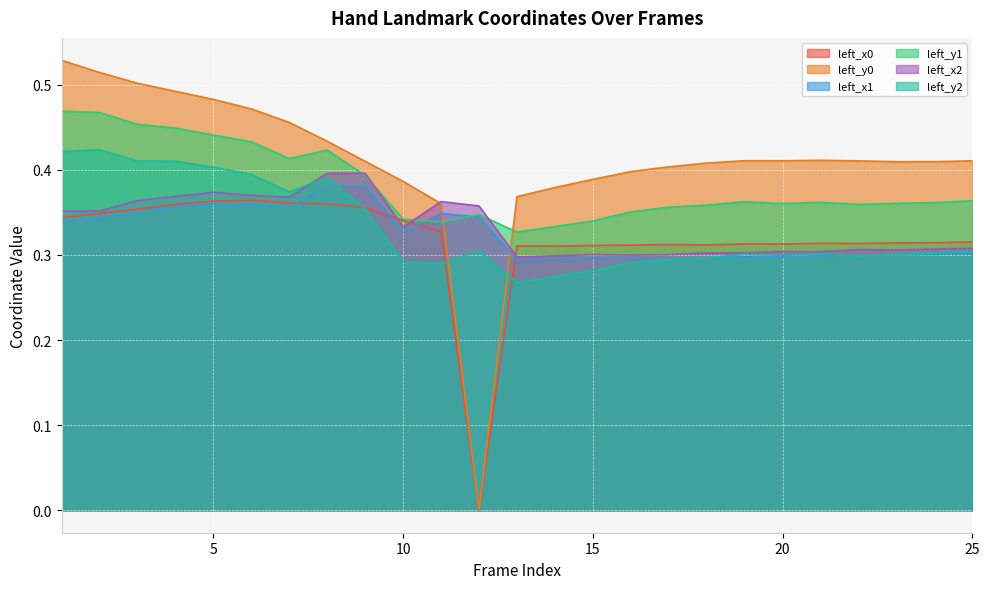

What is the difference between the highest and lowest values at 24?

0.1